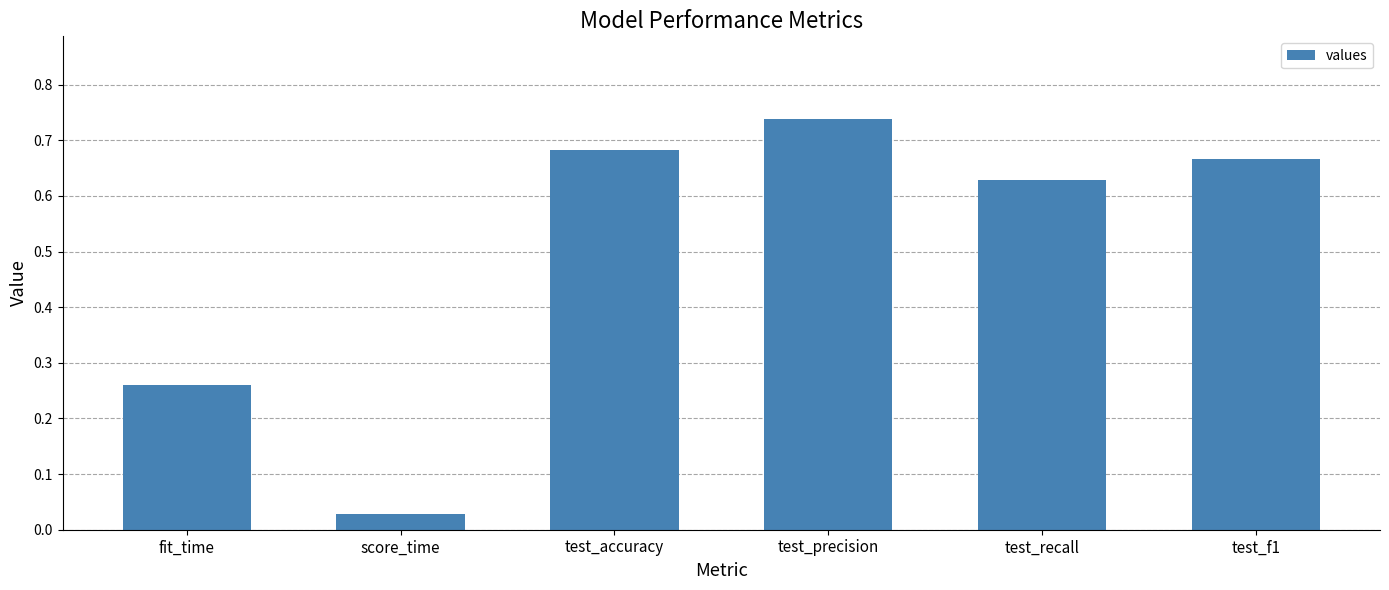

Are the bars horizontal?

No